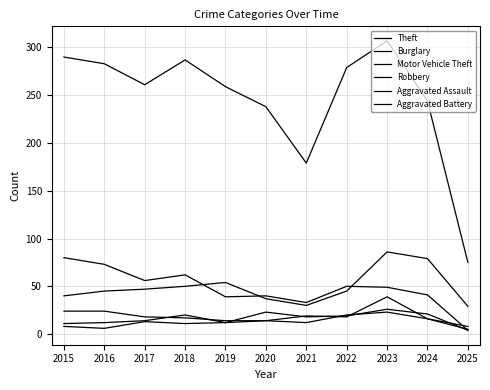

The Aggravated Battery series shows 8 at 2015. True or false?

True